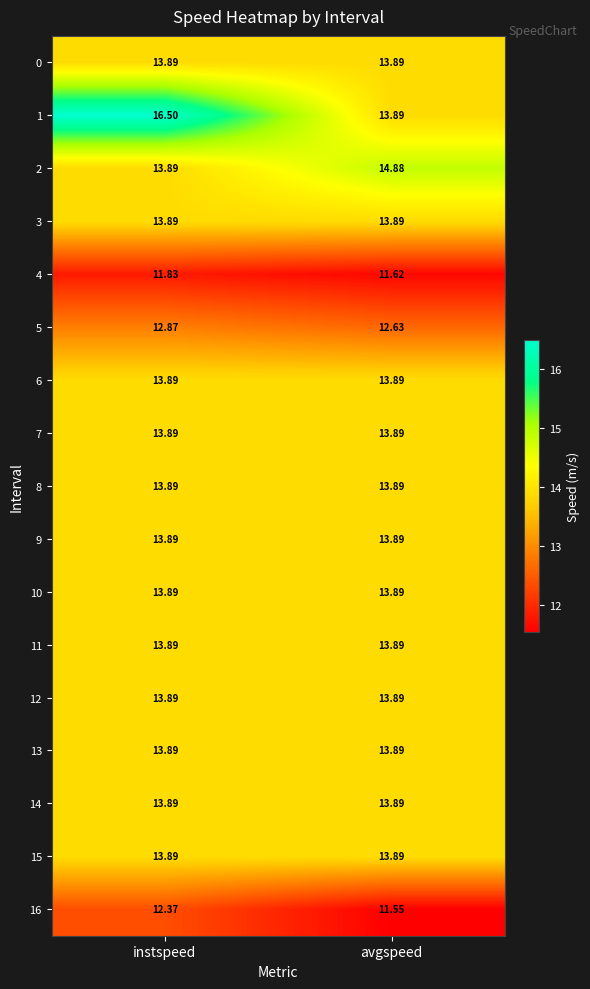

Is the value of 4 at instspeed greater than the value of 1 at avgspeed?

No